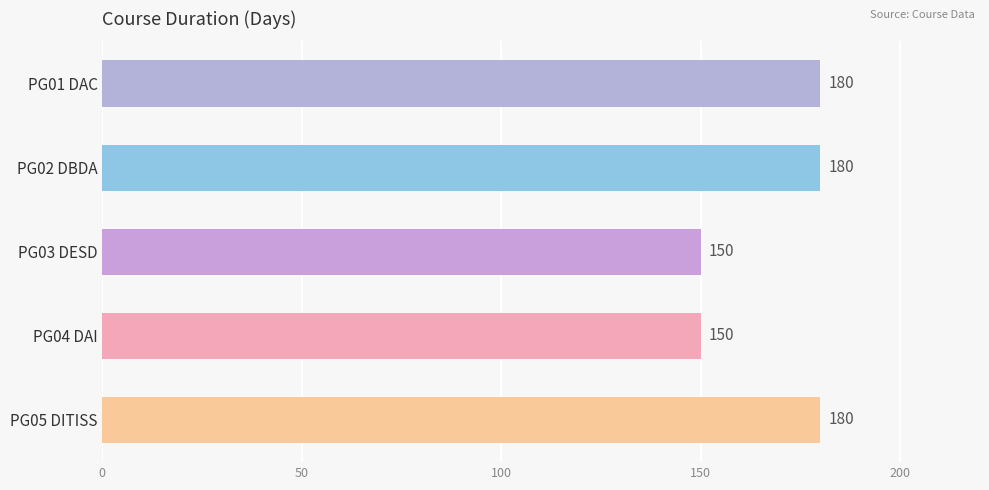

True or false: the data shows 150 at PG03 DESD.

True